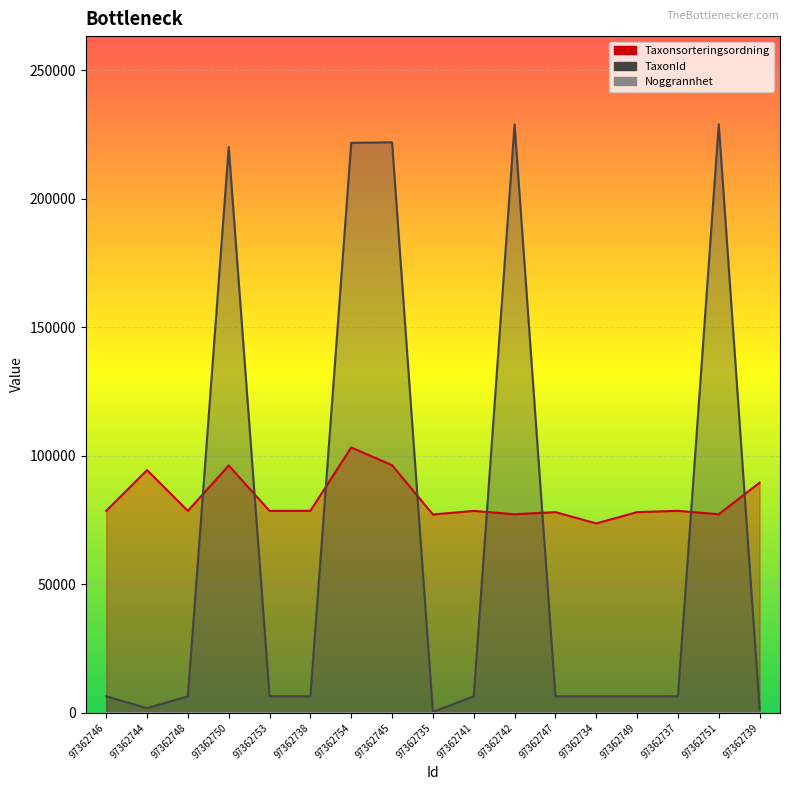

What is the label of the 17th point from the left?

97362739